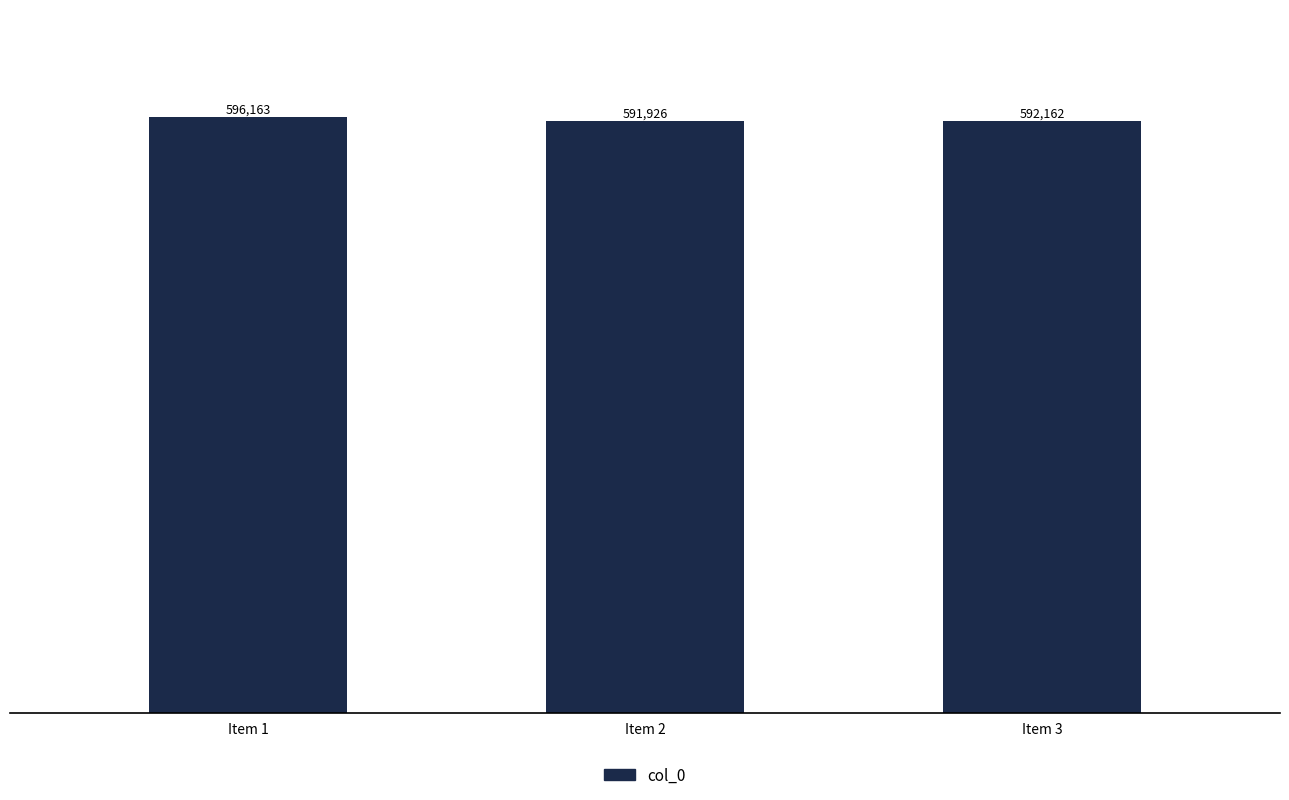

Read the value at Item 2.

591926